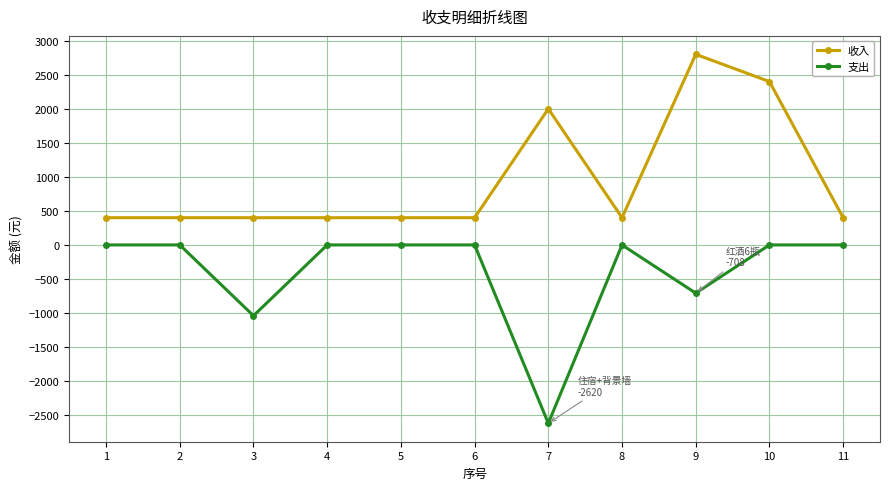

Rank the series by their maximum value, from lowest to highest.

支出, 收入